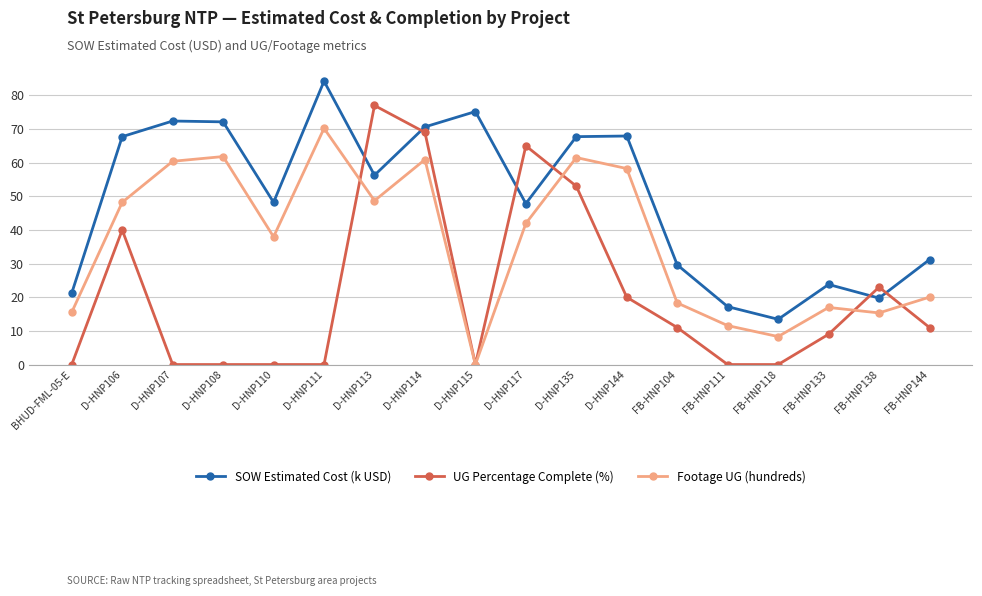

Which series has the widest spread of values?

UG Percentage Complete (%)